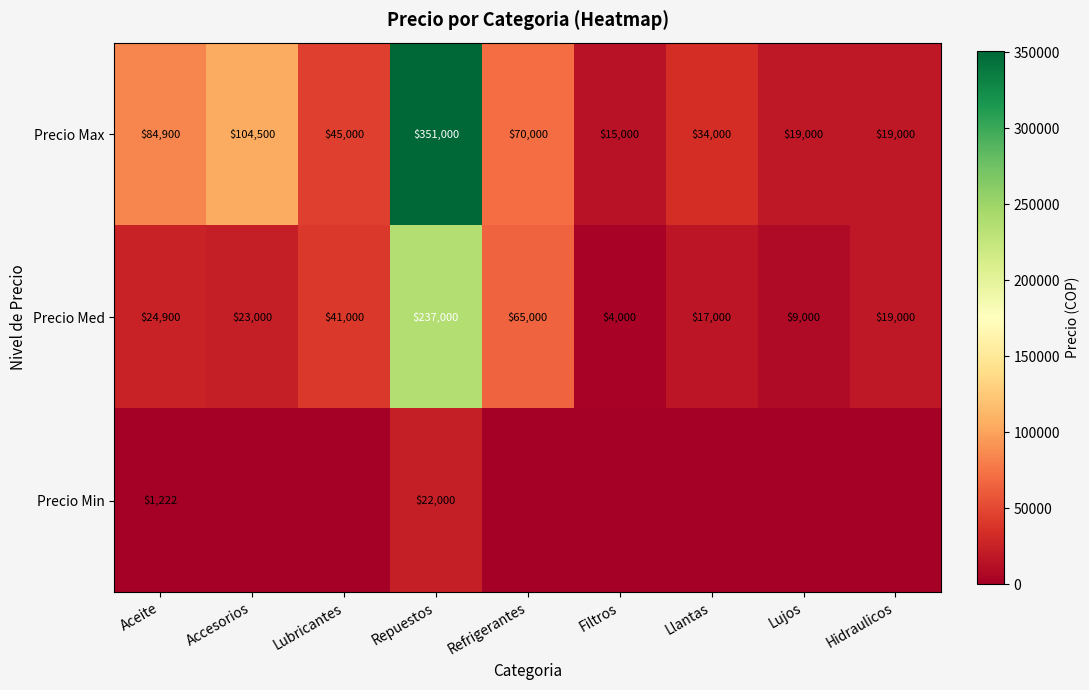

Read the Precio Med value at Repuestos.

237000